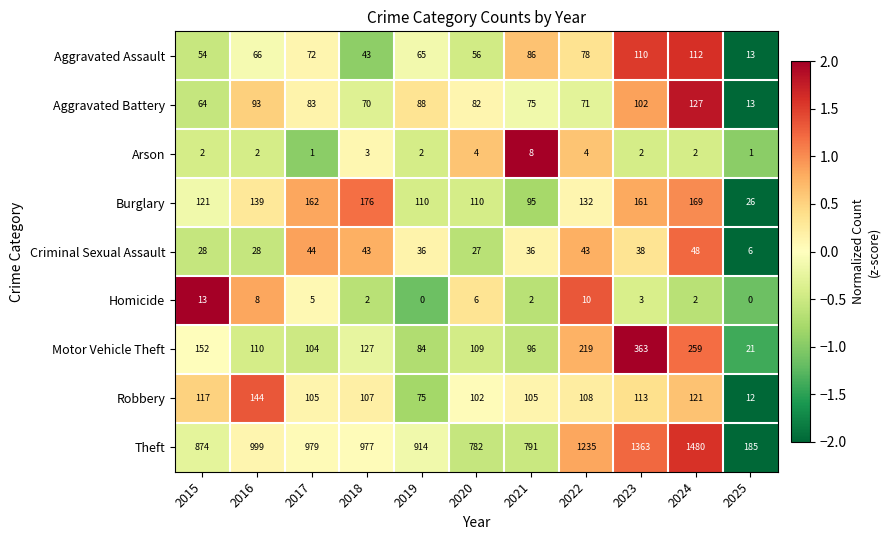

How many distinct data groups are displayed?

9